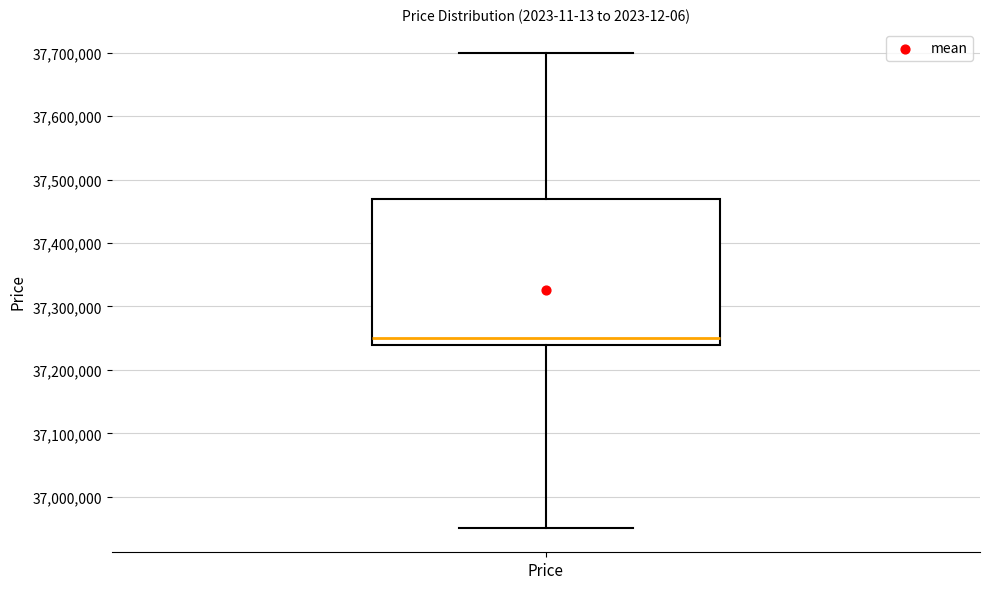

Transcribe this box plot: give where the median line is, the range the box spans, and where the two whiskers end, as read against the y-axis. The values are not printed on the chart, so give them approximately, as read against the axis.

median 37250000, box 37240000 to 37470000, whiskers 36950000 to 37700000